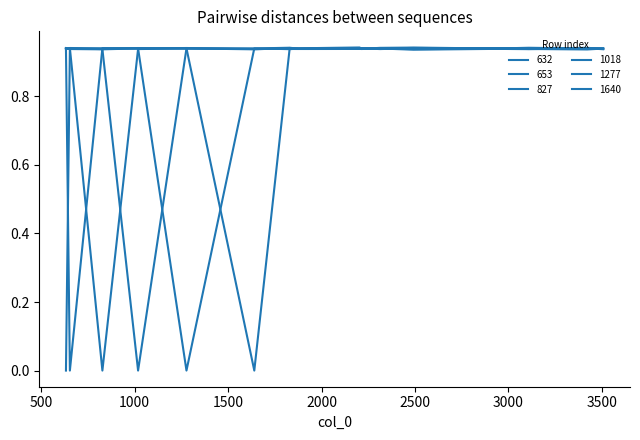

Reading left to right, extract all data points from this chart.

632: 632=0.0	653=0.9	827=0.9	1018=0.9	1277=0.9	1640=0.9	1829=0.9	1879=0.9	2203=0.9	2212=0.9	2313=0.9	2492=0.9	2932=0.9	3109=0.9	3421=0.9	3507=0.9
653: 632=0.9	653=0.0	827=0.9	1018=0.9	1277=0.9	1640=0.9	1829=0.9	1879=0.9	2203=0.9	2212=0.9	2313=0.9	2492=0.9	2932=0.9	3109=0.9	3421=0.9	3507=0.9
827: 632=0.9	653=0.9	827=0.0	1018=0.9	1277=0.9	1640=0.9	1829=0.9	1879=0.9	2203=0.9	2212=0.9	2313=0.9	2492=0.9	2932=0.9	3109=0.9	3421=0.9	3507=0.9
1018: 632=0.9	653=0.9	827=0.9	1018=0.0	1277=0.9	1640=0.9	1829=0.9	1879=0.9	2203=0.9	2212=0.9	2313=0.9	2492=0.9	2932=0.9	3109=0.9	3421=0.9	3507=0.9
1277: 632=0.9	653=0.9	827=0.9	1018=0.9	1277=0.0	1640=0.9	1829=0.9	1879=0.9	2203=0.9	2212=0.9	2313=0.9	2492=0.9	2932=0.9	3109=0.9	3421=0.9	3507=0.9
1640: 632=0.9	653=0.9	827=0.9	1018=0.9	1277=0.9	1640=0.0	1829=0.9	1879=0.9	2203=0.9	2212=0.9	2313=0.9	2492=0.9	2932=0.9	3109=0.9	3421=0.9	3507=0.9